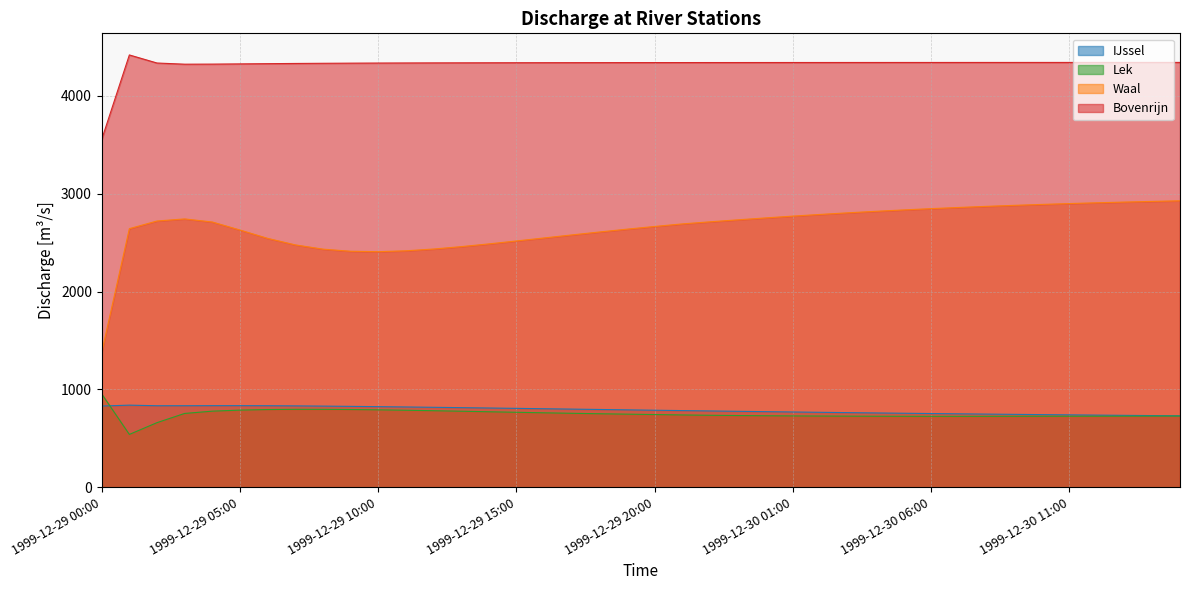

How many interior local valleys does the Lek series have?

2